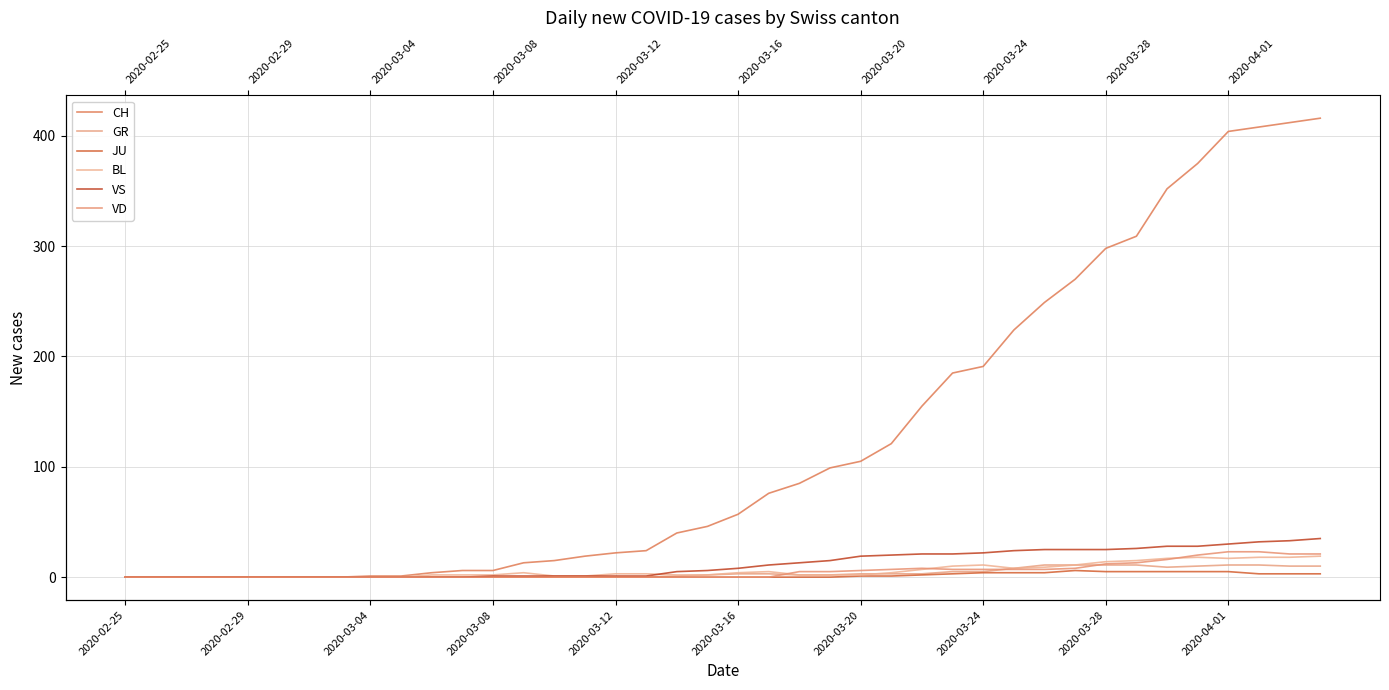

What is the difference between the maximum and minimum values in the JU series?

6